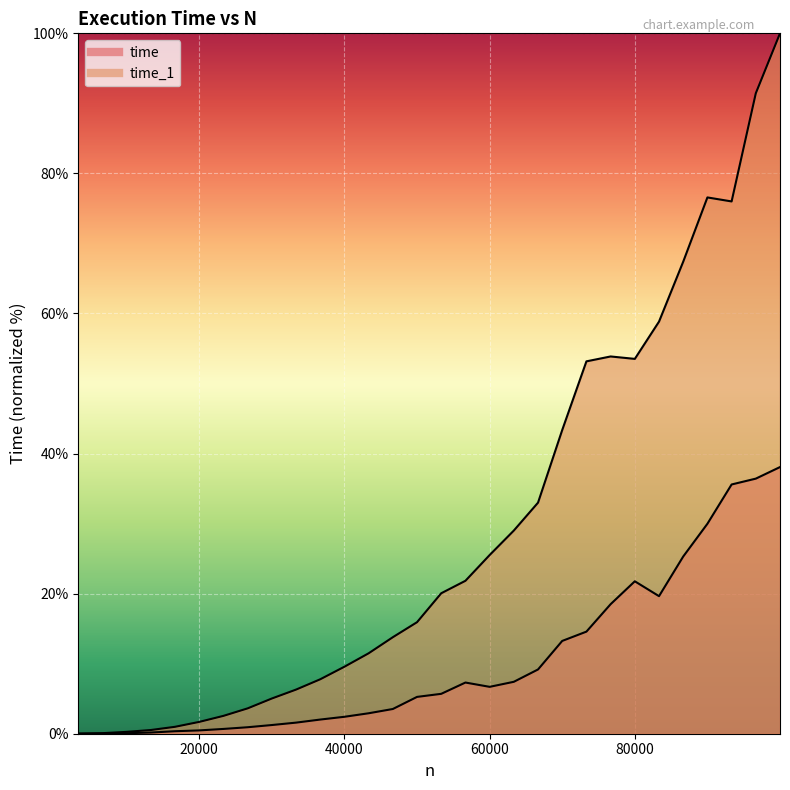

At how many categories does at least one series exceed 60?

5